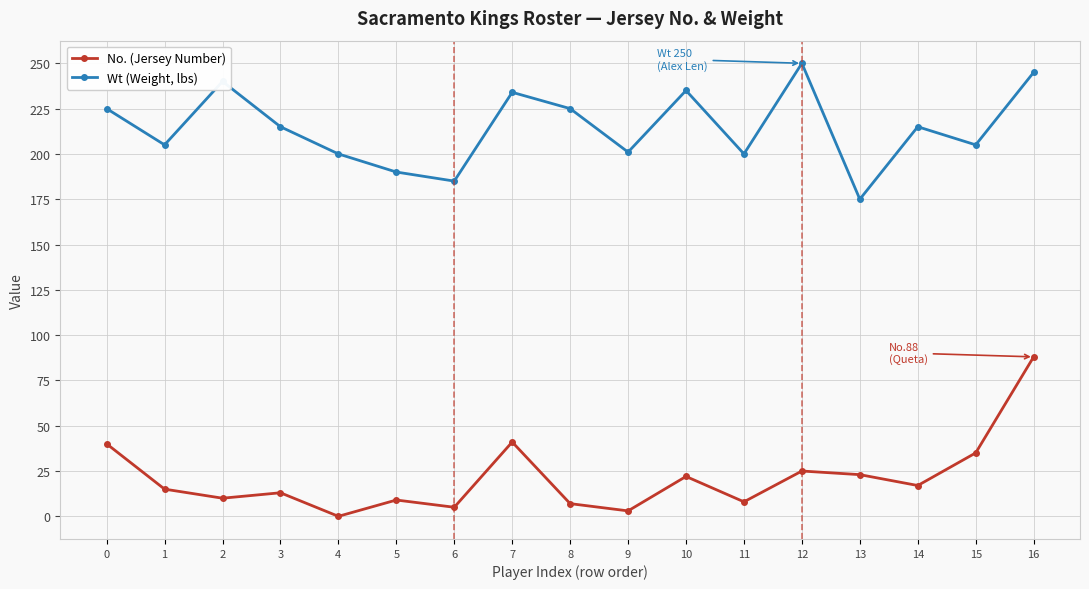

What is the sum of all No. (Jersey Number) values?

361